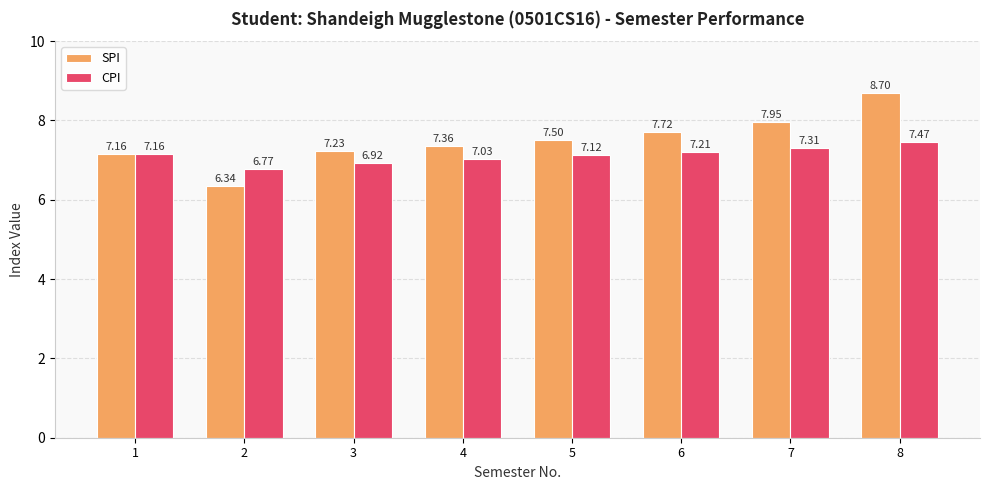

How many bars are there in total?

16